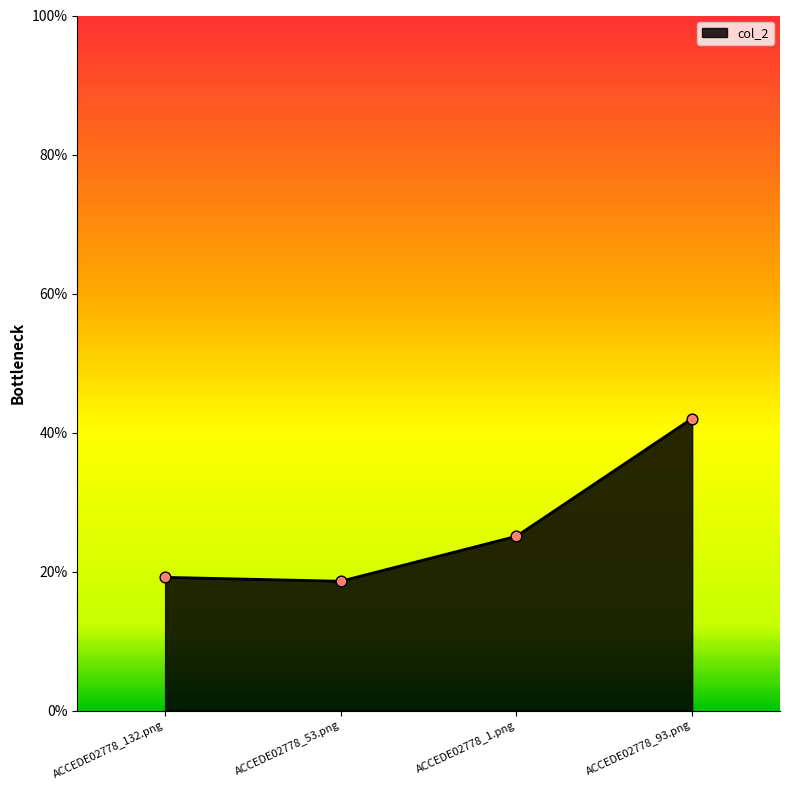

Which has a higher value, ACCEDE02778_53.png or ACCEDE02778_1.png?

ACCEDE02778_1.png